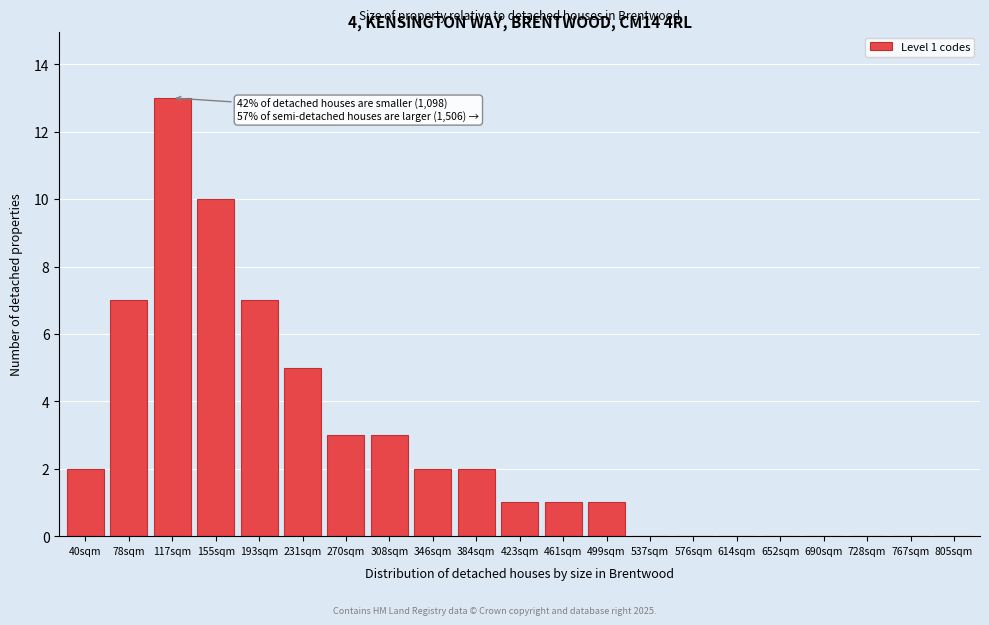

Reading left to right, extract all data points from this chart.

40sqm=2	78sqm=7	117sqm=13	155sqm=10	193sqm=7	231sqm=5	270sqm=3	308sqm=3	346sqm=2	384sqm=2	423sqm=1	461sqm=1	499sqm=1	537sqm=0	576sqm=0	614sqm=0	652sqm=0	690sqm=0	728sqm=0	767sqm=0	805sqm=0